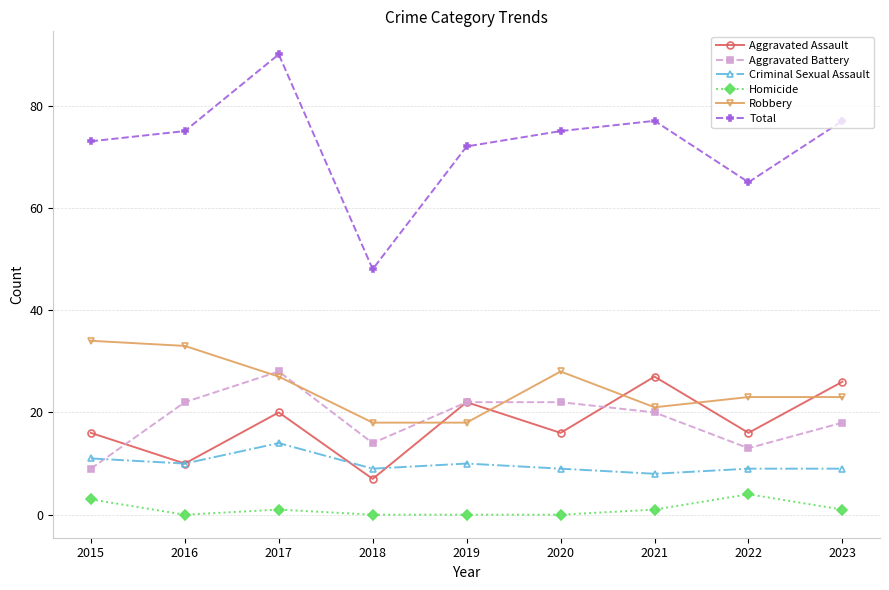

List the series in order of their peak value, highest first.

Total, Robbery, Aggravated Battery, Aggravated Assault, Criminal Sexual Assault, Homicide